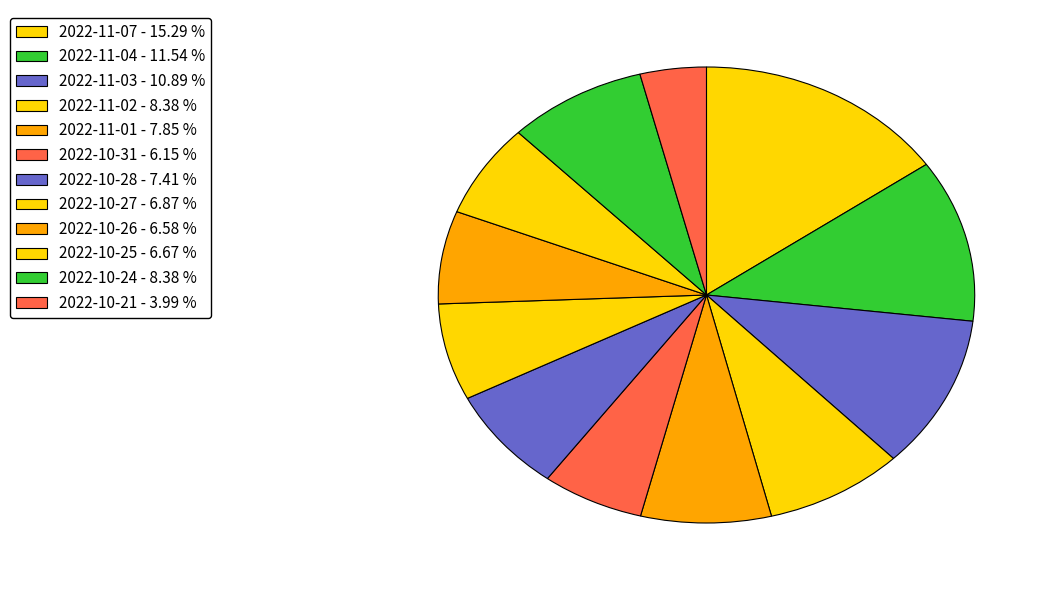

To the nearest percent, what is the difference between the largest and smallest slice percentages?

11%